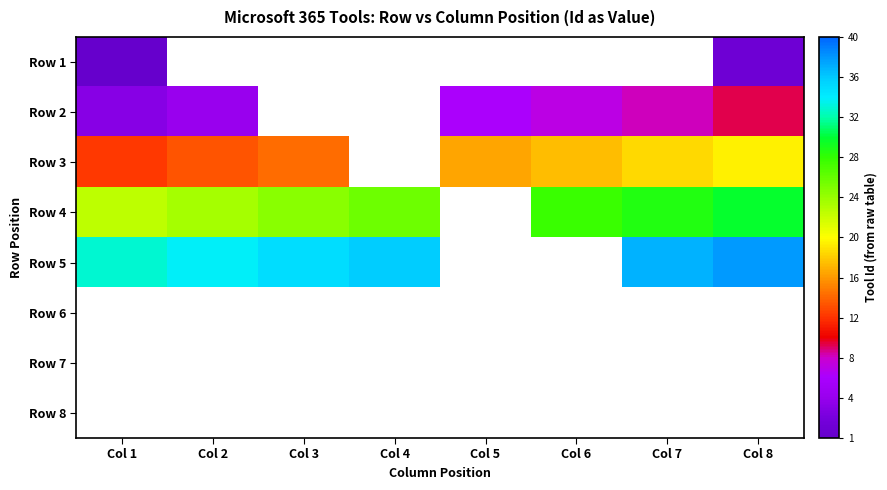

Which category has the lowest value across all series?

Col 1